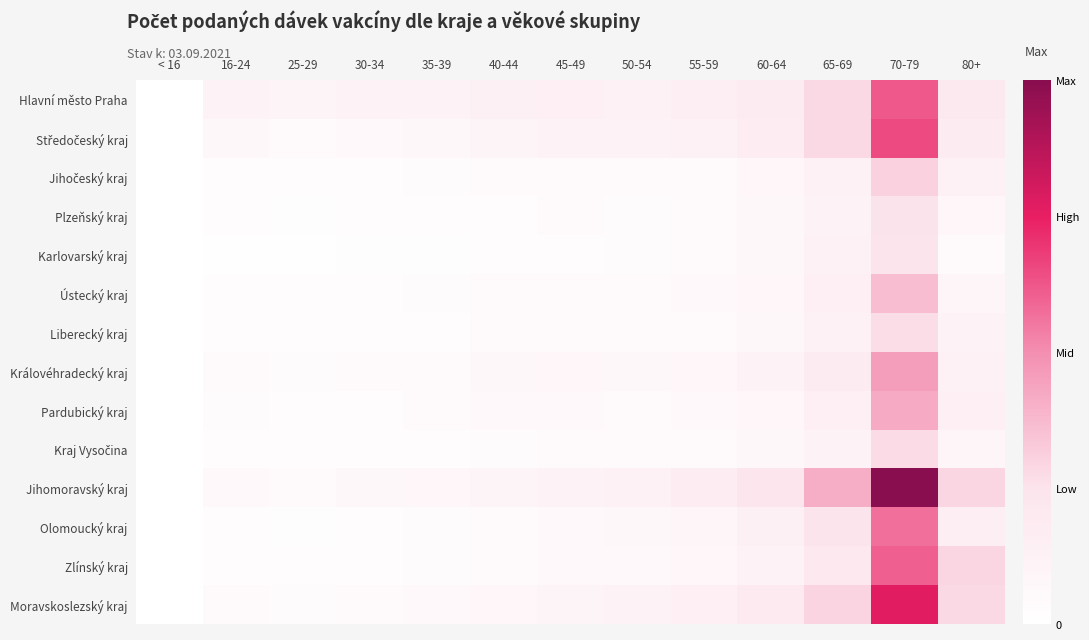

Which has a higher value, 40-44 or 80+?

80+